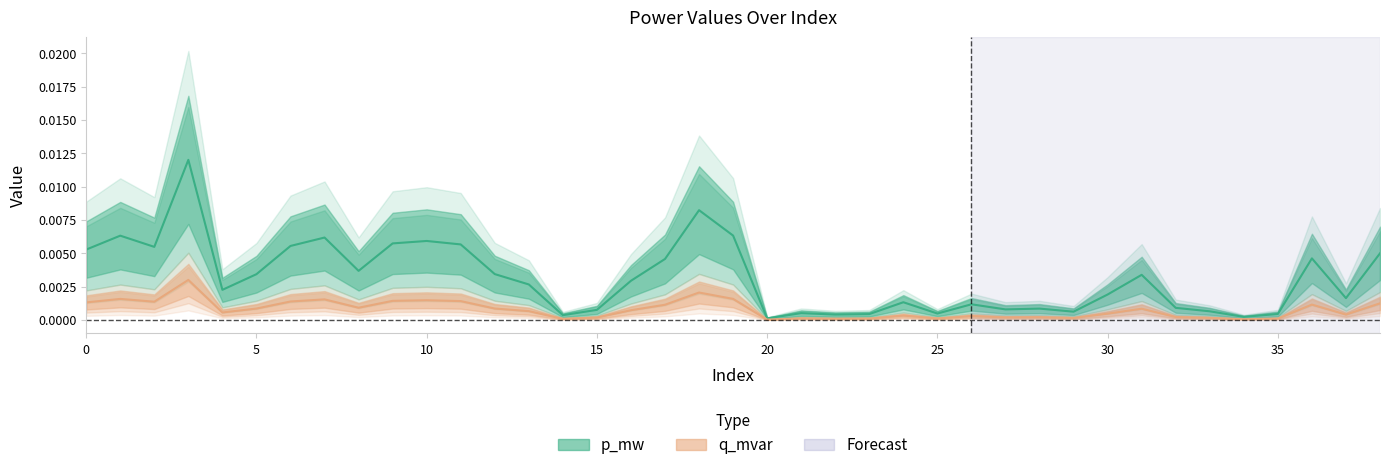

Is the value of q_mvar at 37 greater than the value of p_mw at 6?

No